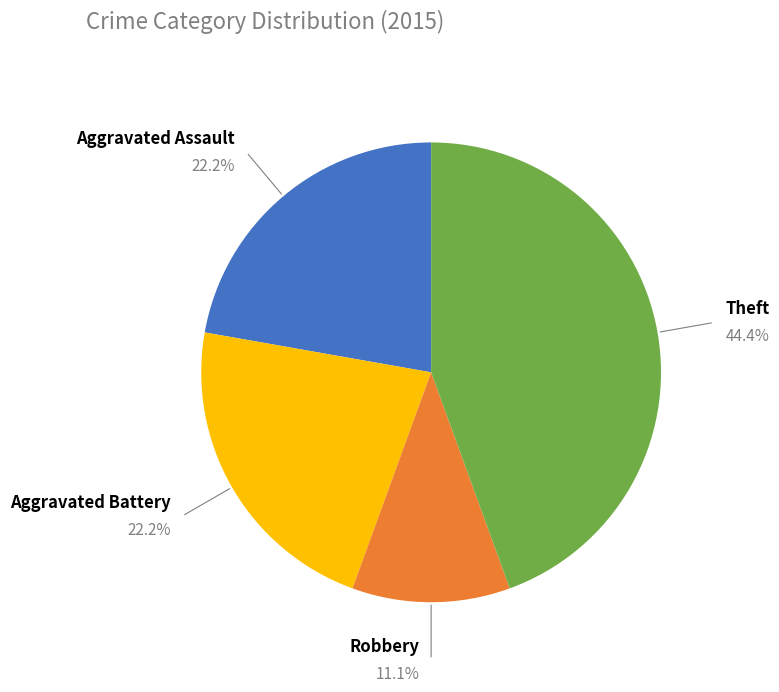

Between Robbery and Aggravated Assault, which is larger?

Aggravated Assault